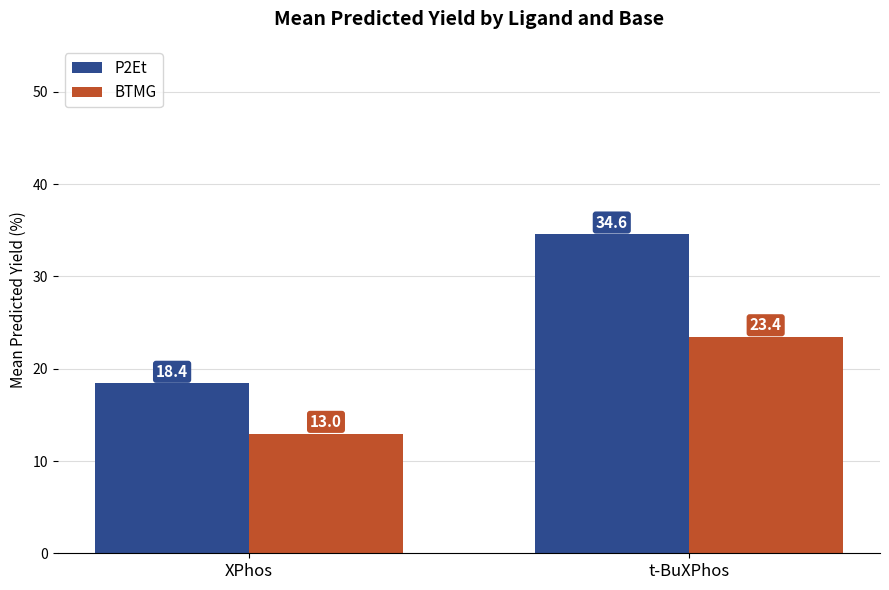

Reading right to left, list all the values displayed in this chart.

P2Et: t-BuXPhos=34.6	XPhos=18.4
BTMG: t-BuXPhos=23.4	XPhos=13.0